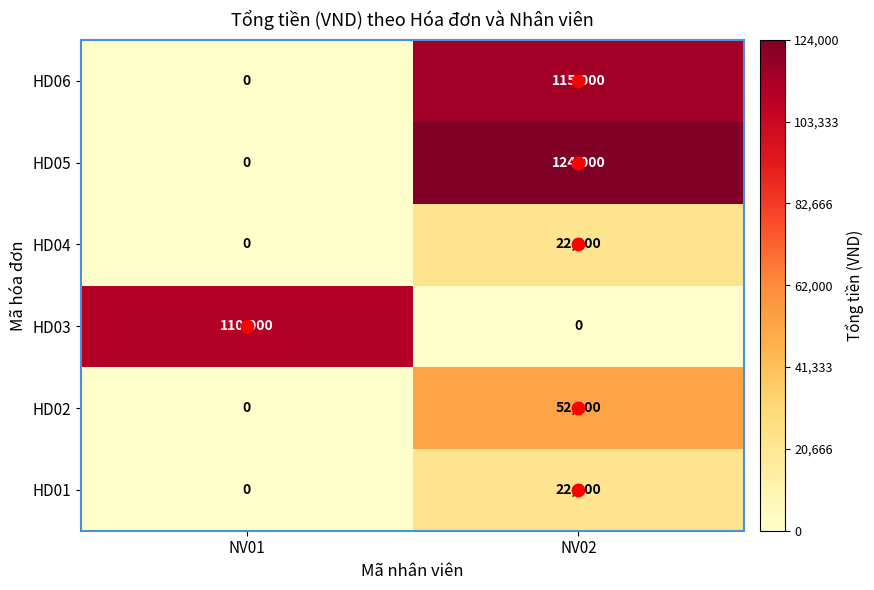

The value of HD03 at NV01 is 110000. True or false?

True